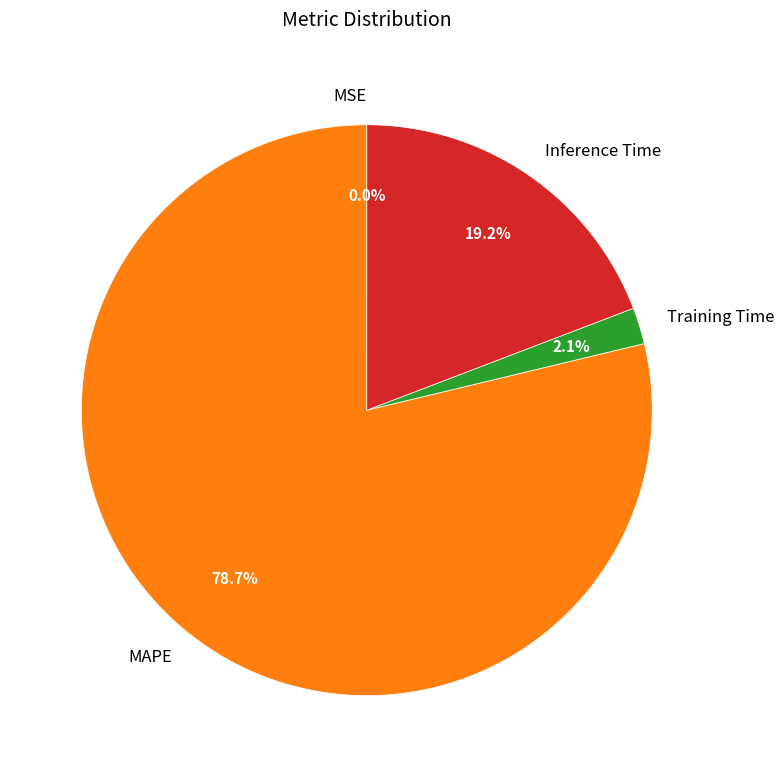

Which category accounts for the majority?

MAPE